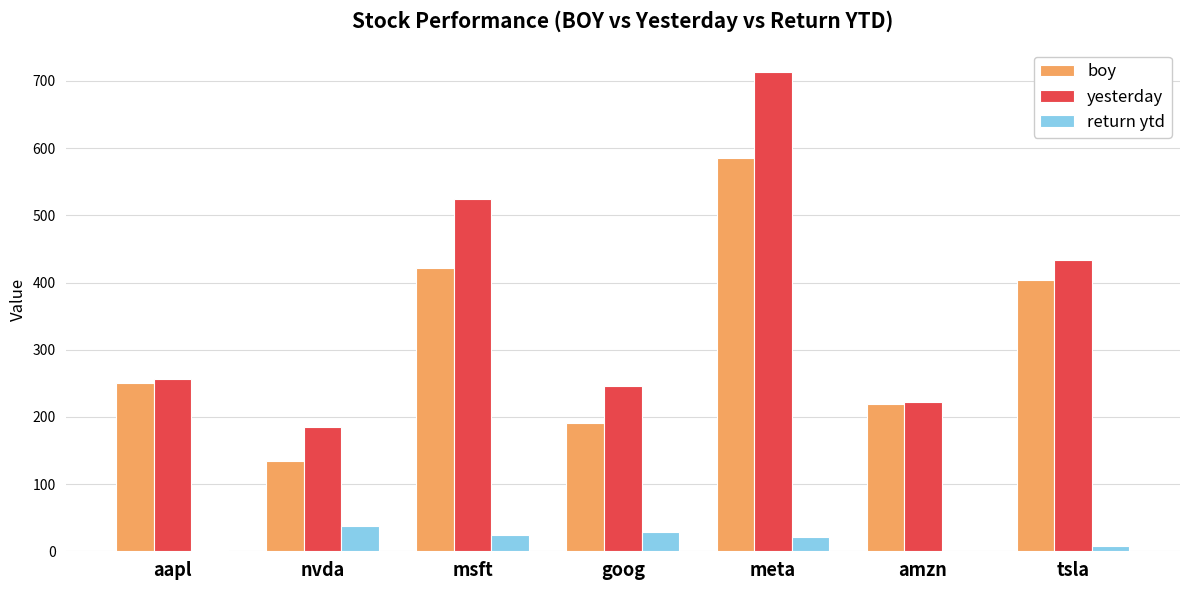

The boy series shows 421.5 at msft. True or false?

True